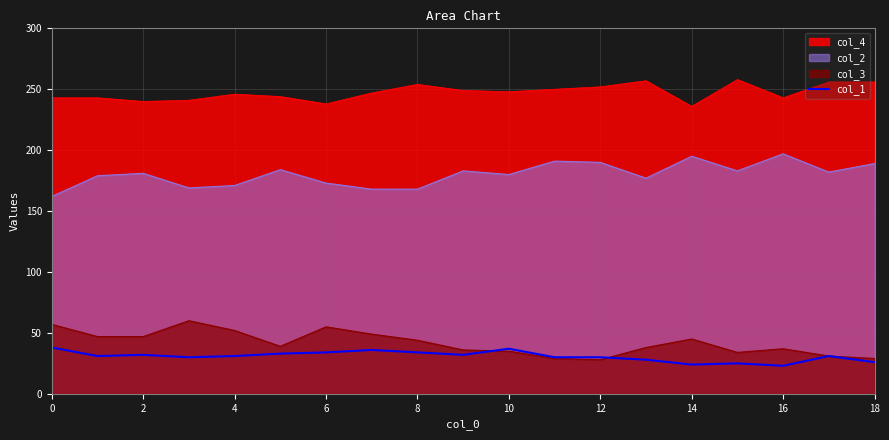

True or false: the data shows 11 at 14.

False